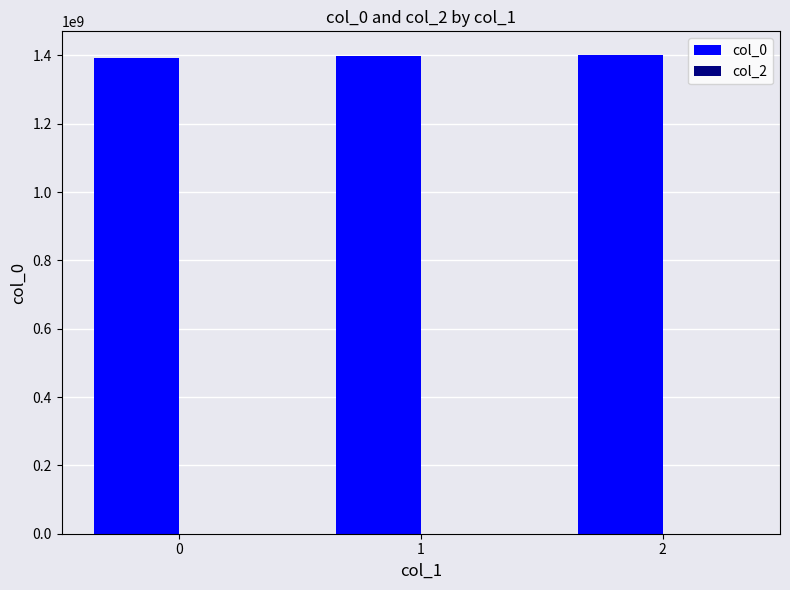

Count the number of categories in the chart.

3